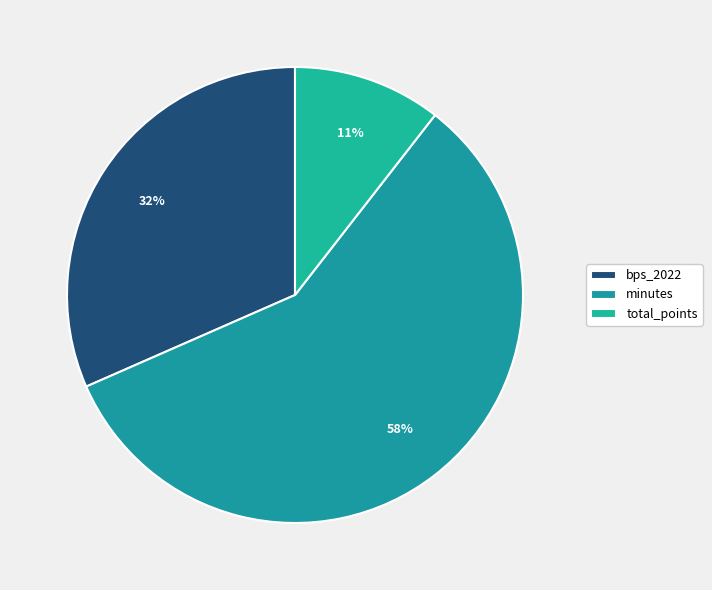

What is the largest slice in the pie chart?

minutes